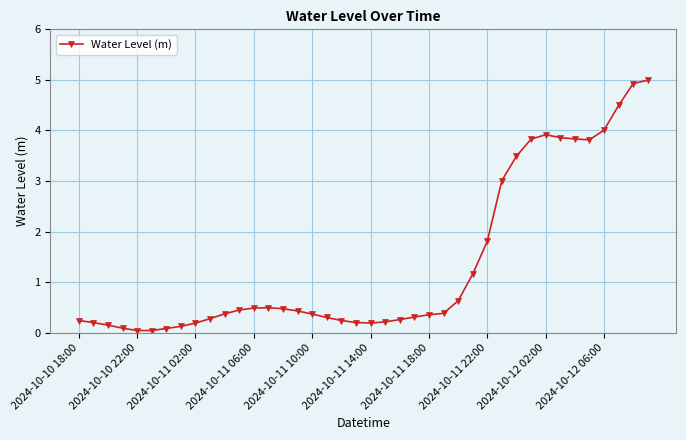

What is the value of the 3rd point from the left?

0.2